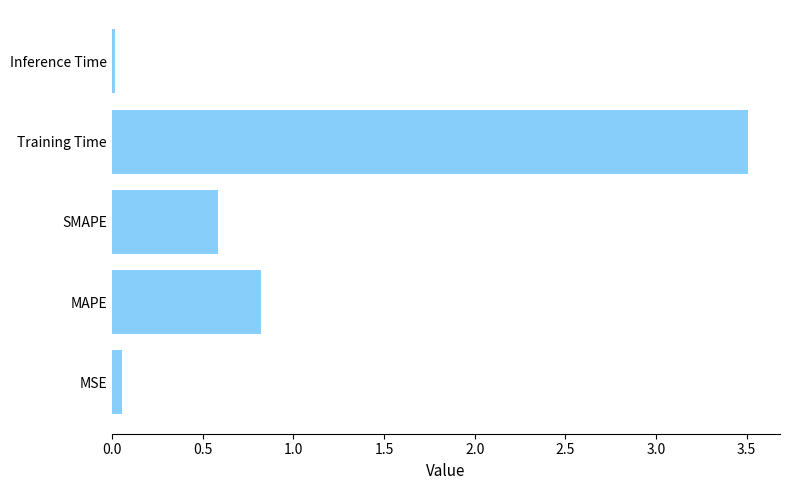

The chart shows a value of 0.8 at MAPE. True or false?

True